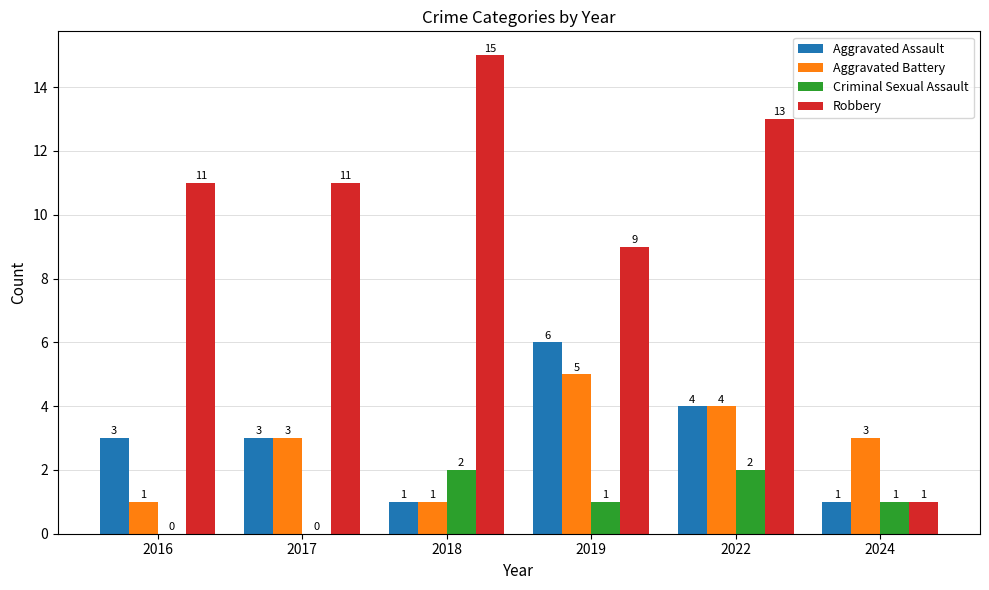

How many groups of bars are there?

6